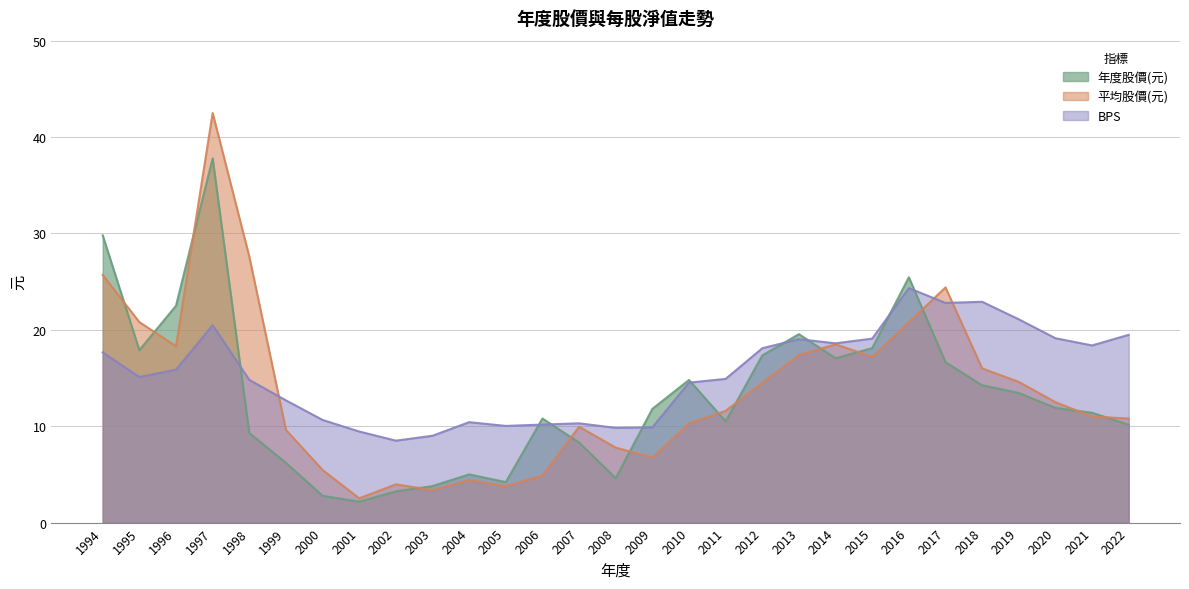

What is the difference between the maximum and minimum values in the 年度股價(元) series?

35.6